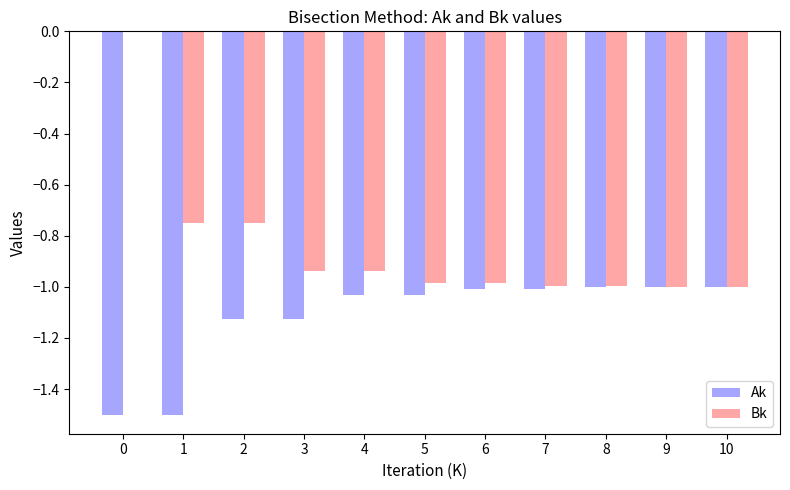

What is the sum of the Bk values at 1 and 9?

-1.7